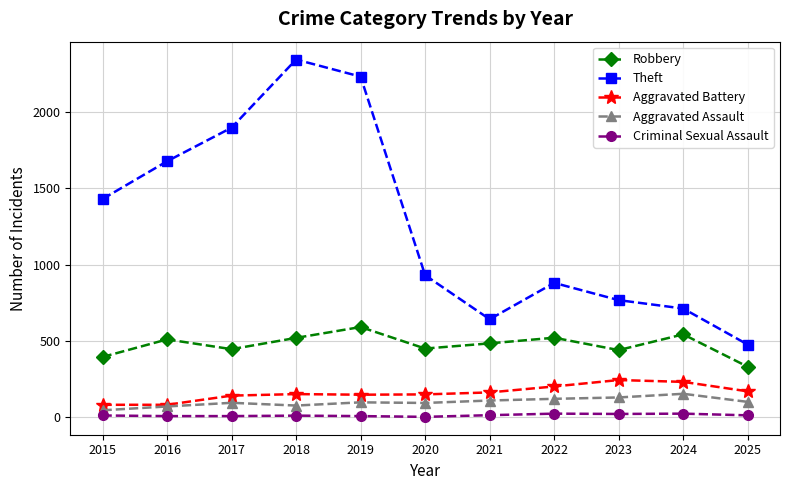

True or false: Aggravated Assault and Theft cross at least once.

False